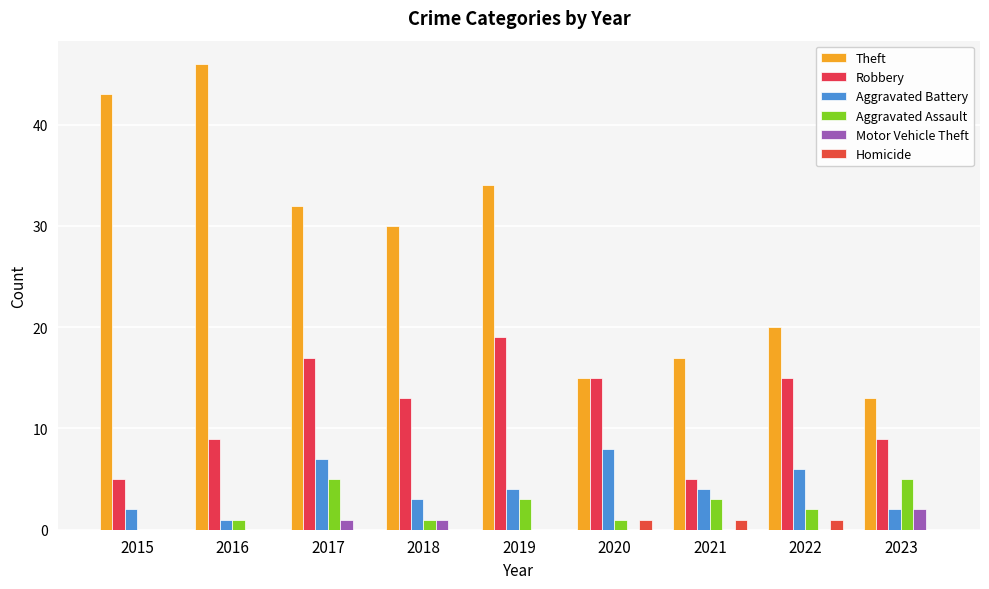

Reading left to right, extract all data points from this chart.

Theft: 2015=43	2016=46	2017=32	2018=30	2019=34	2020=15	2021=17	2022=20	2023=13
Robbery: 2015=5	2016=9	2017=17	2018=13	2019=19	2020=15	2021=5	2022=15	2023=9
Aggravated Battery: 2015=2	2016=1	2017=7	2018=3	2019=4	2020=8	2021=4	2022=6	2023=2
Aggravated Assault: 2015=0	2016=1	2017=5	2018=1	2019=3	2020=1	2021=3	2022=2	2023=5
Motor Vehicle Theft: 2015=0	2016=0	2017=1	2018=1	2019=0	2020=0	2021=0	2022=0	2023=2
Homicide: 2015=0	2016=0	2017=0	2018=0	2019=0	2020=1	2021=1	2022=1	2023=0